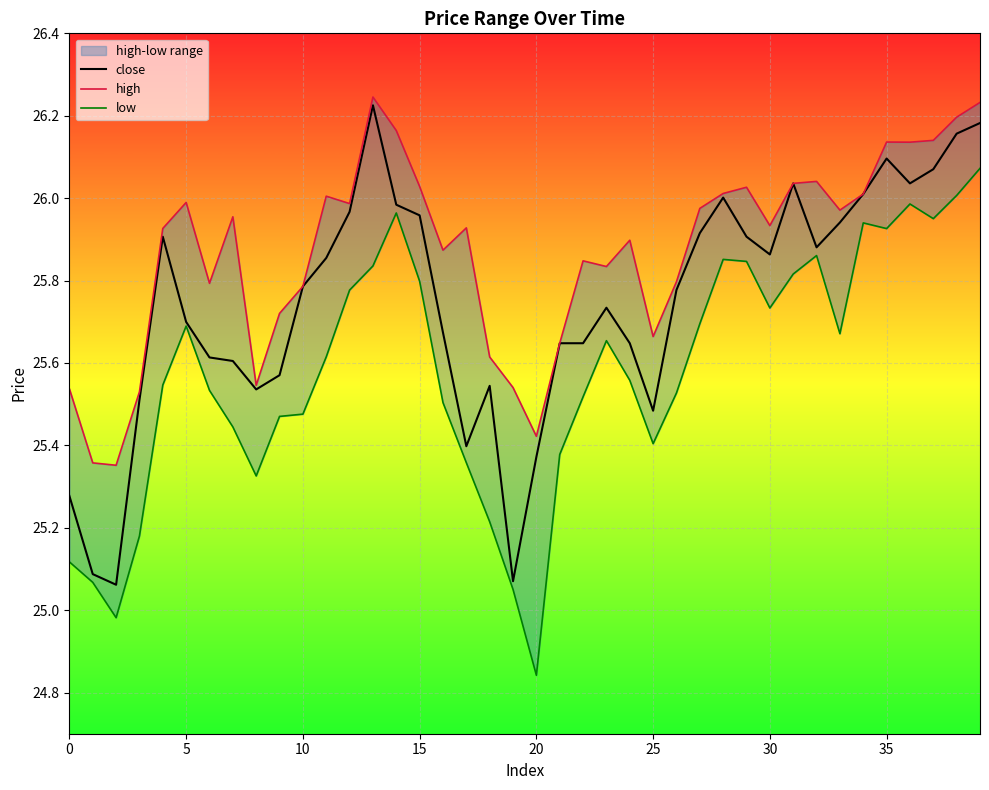

At how many categories does at least one series exceed 25?

40